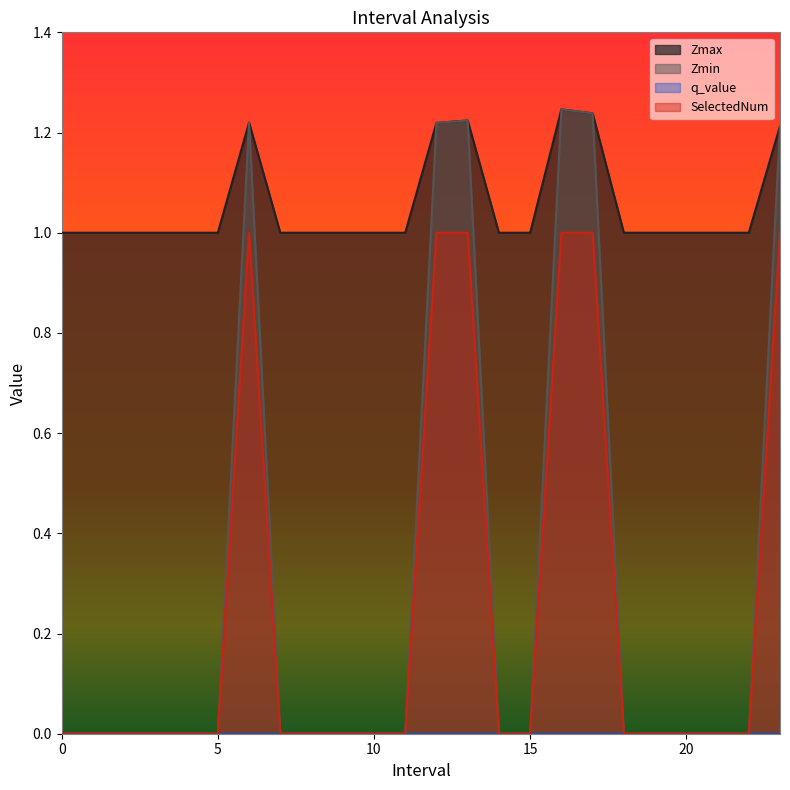

In SelectedNum, how many points are higher than both neighbors (excluding endpoints)?

1